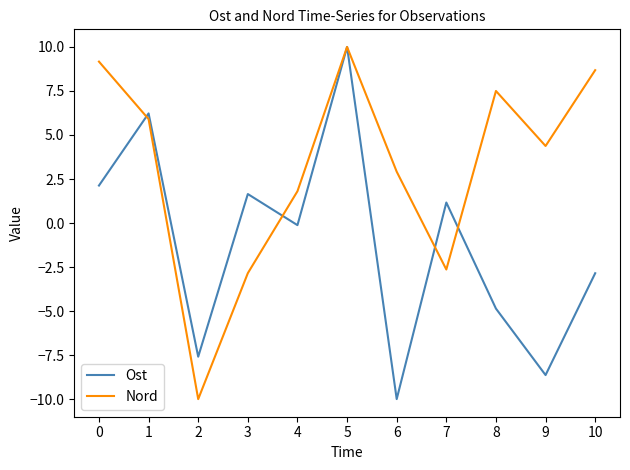

What is the spread (max minus min) of values at 2?

2.4